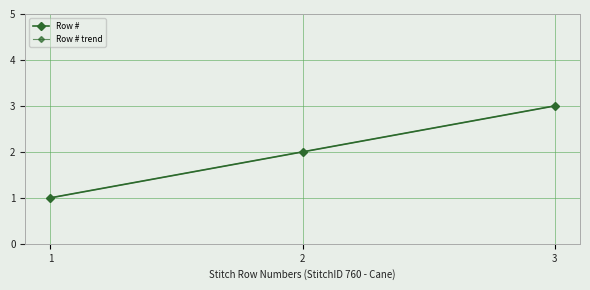

What is the total value across all series at 2?

4.0